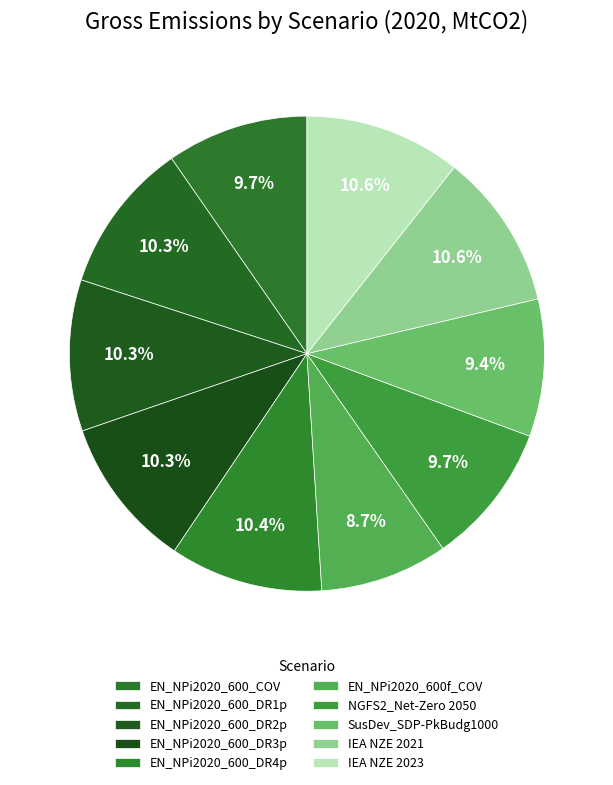

Count the number of slices in the pie.

10